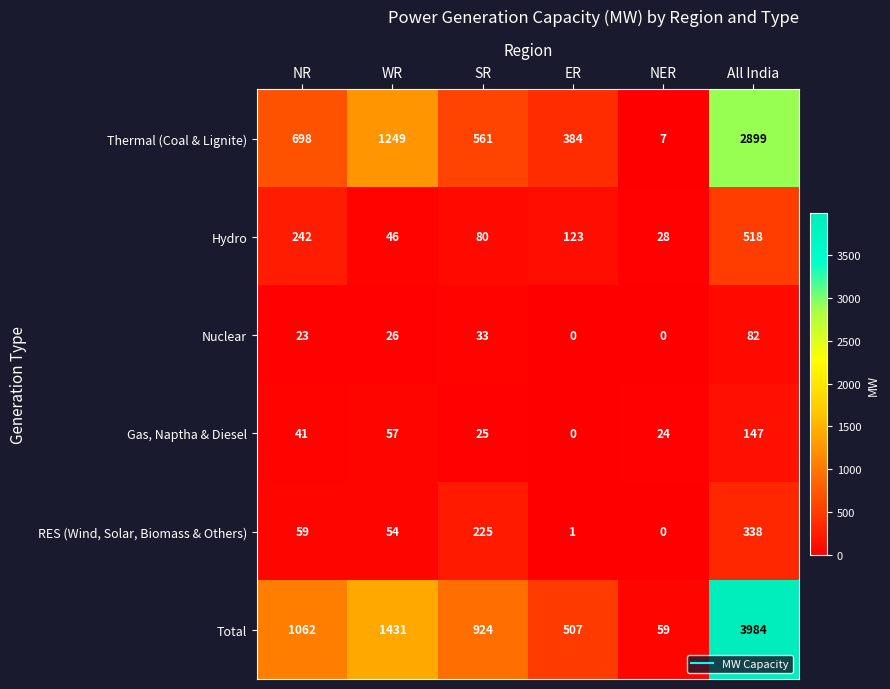

The value of Thermal (Coal & Lignite) at NER is 7. True or false?

True